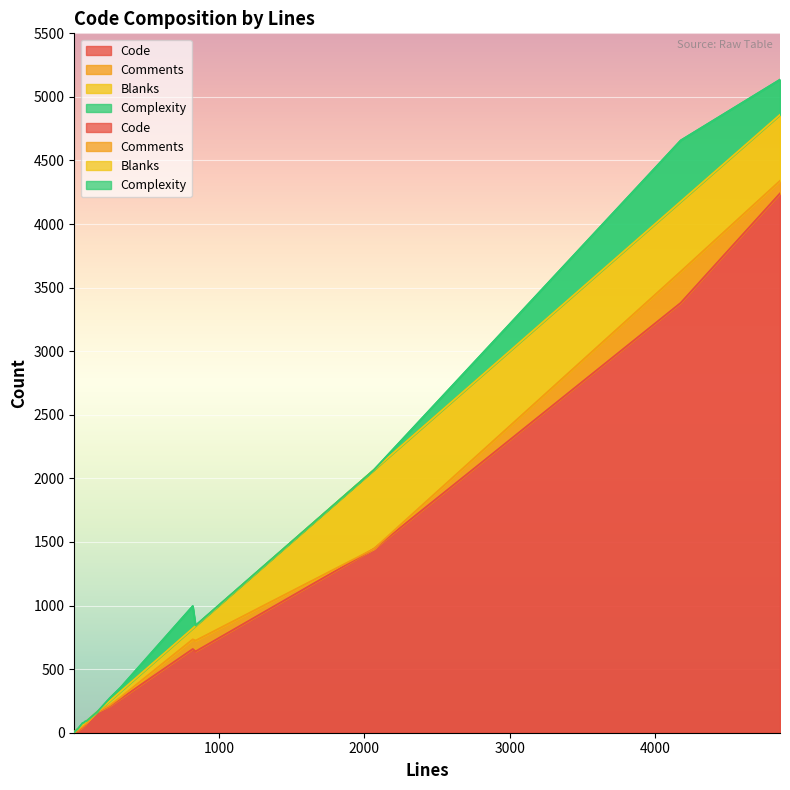

Rank the series at 821 from highest to lowest value.

Code, Complexity, Blanks, Comments